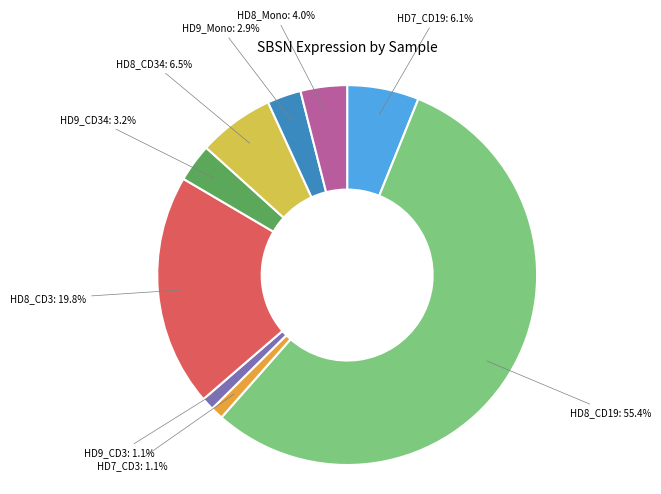

Does any single category account for the majority?

Yes